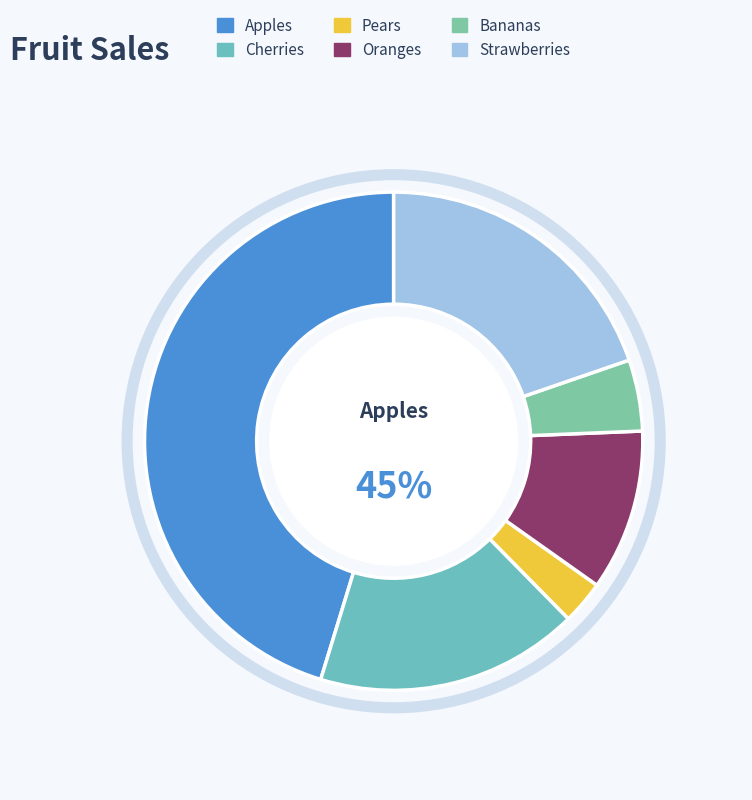

How much of the chart is everything except Oranges?

89.5%